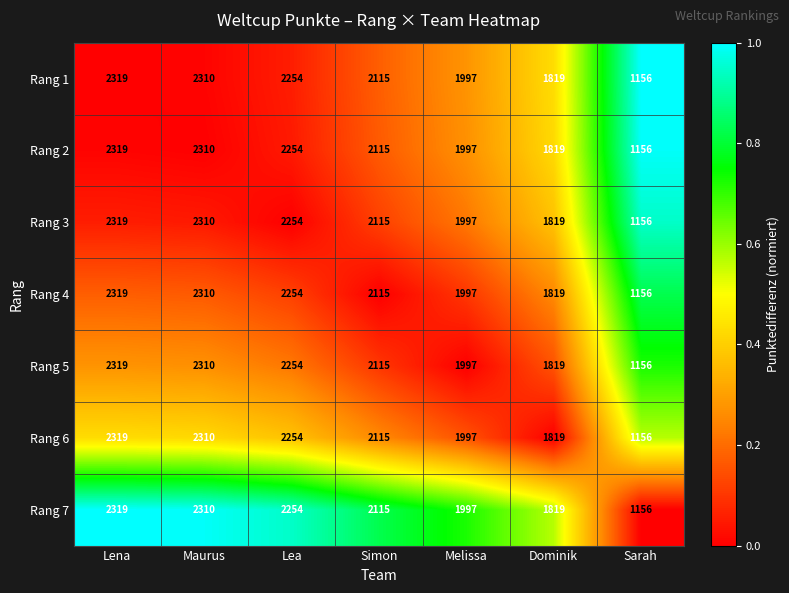

What is the difference between the second highest and minimum values in the Rang 4 series?

1154